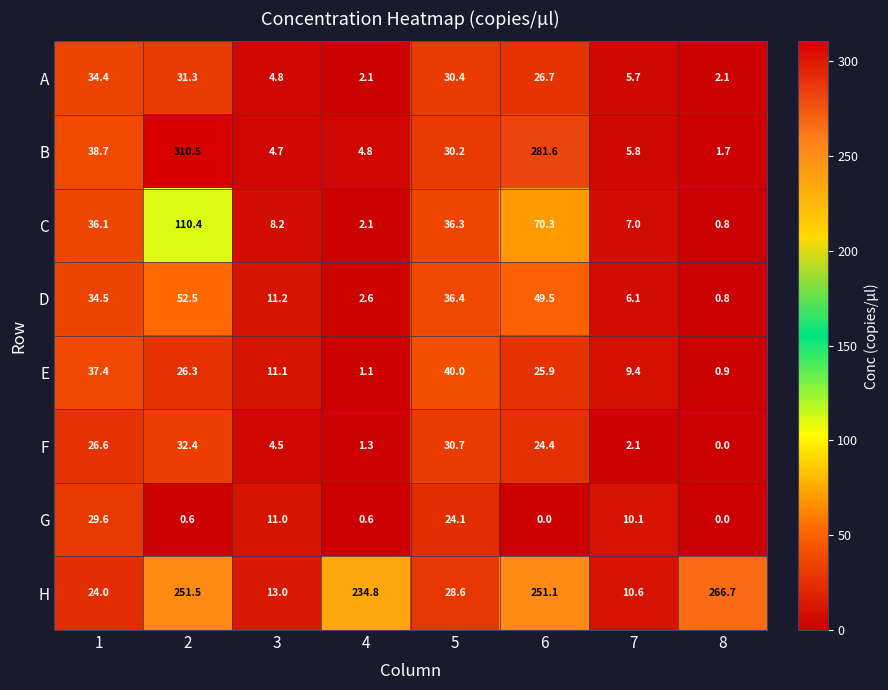

What is the total value across all series at 6?

729.5